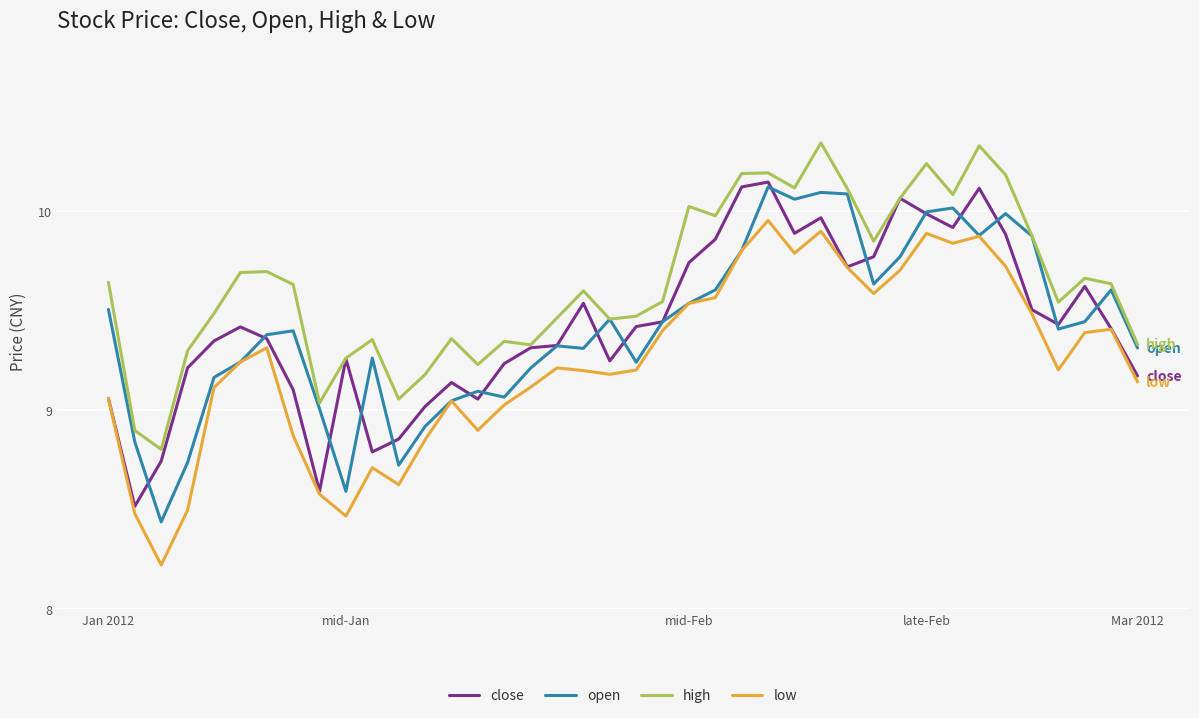

What is the smallest value displayed?

8.2